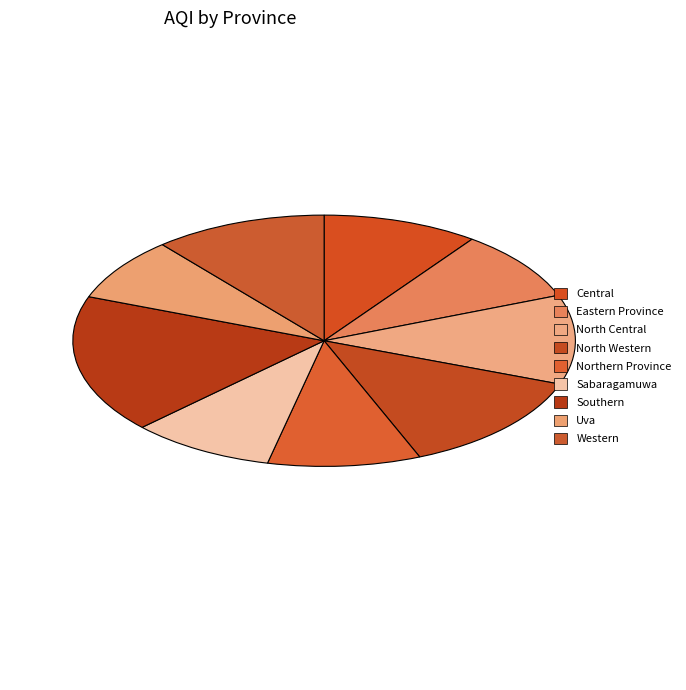

How much of the chart is everything except Uva?

91.8%